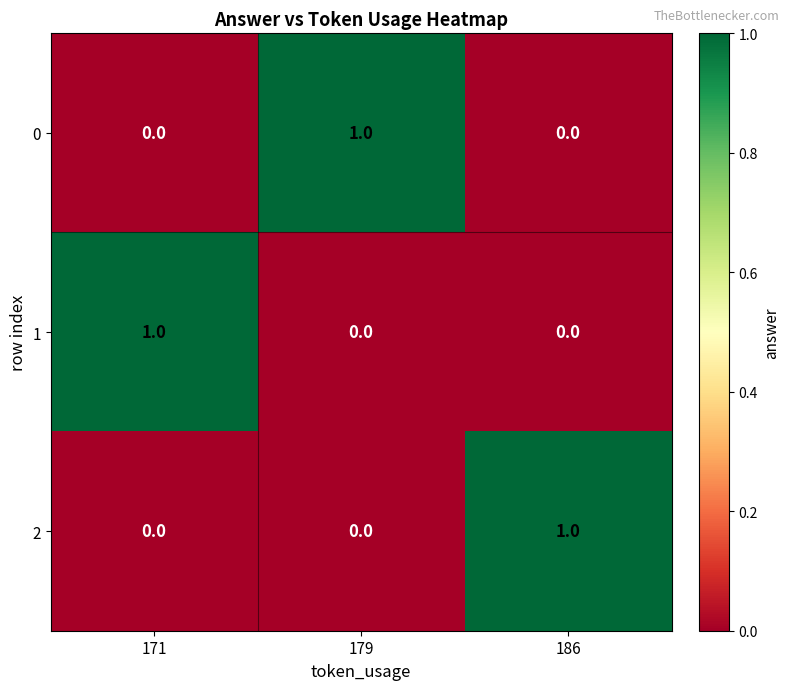

How many 2 values are between 0 and 1?

3